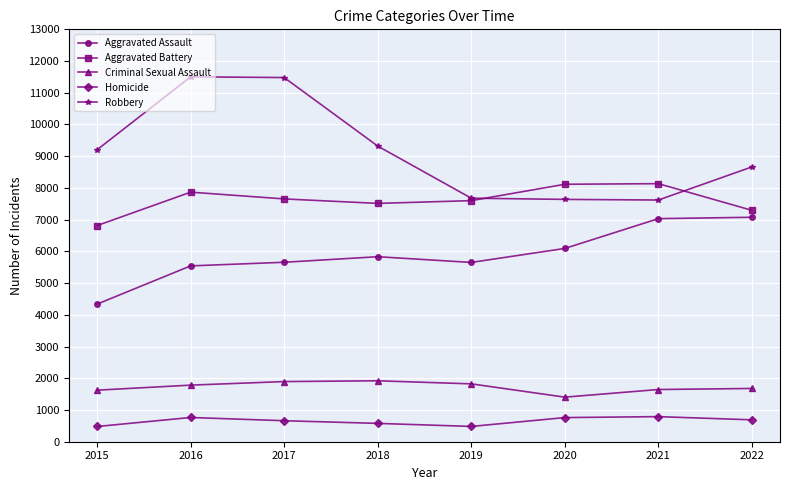

At which label does Aggravated Battery reach its minimum?

2015